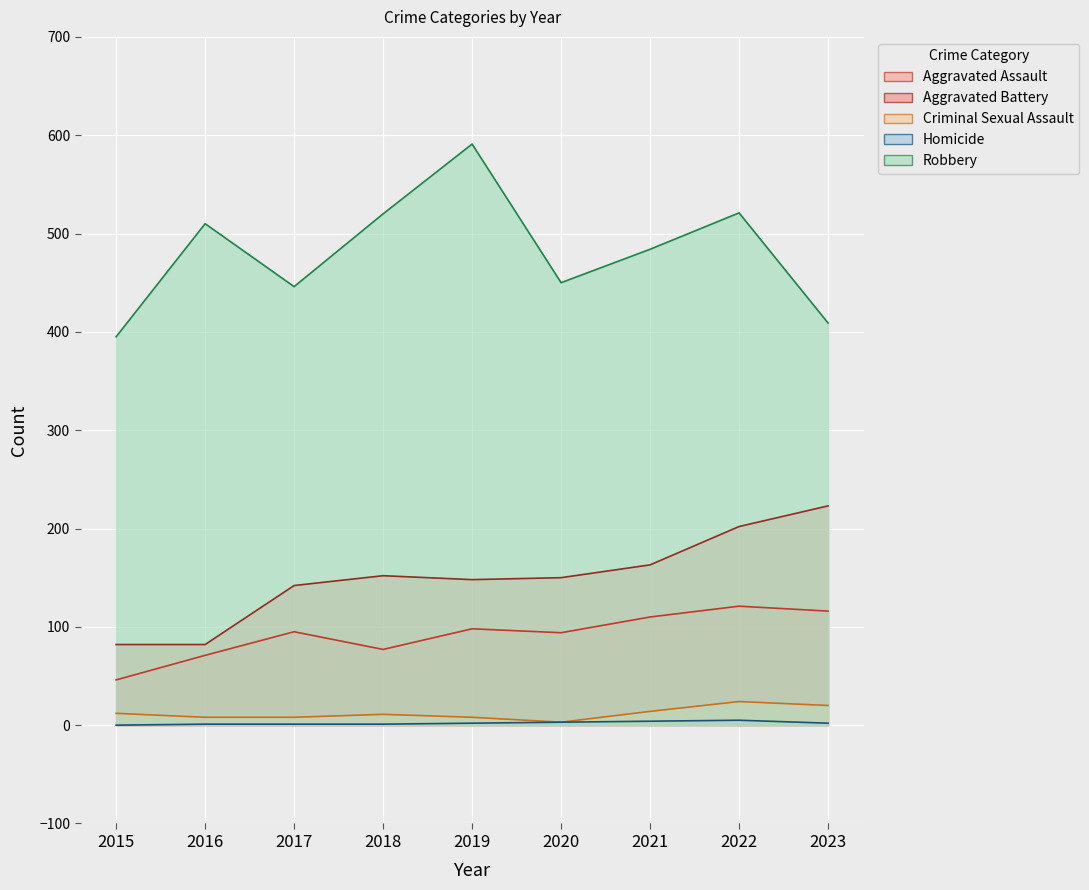

Is it true that Aggravated Assault equals 23 at 2016?

False